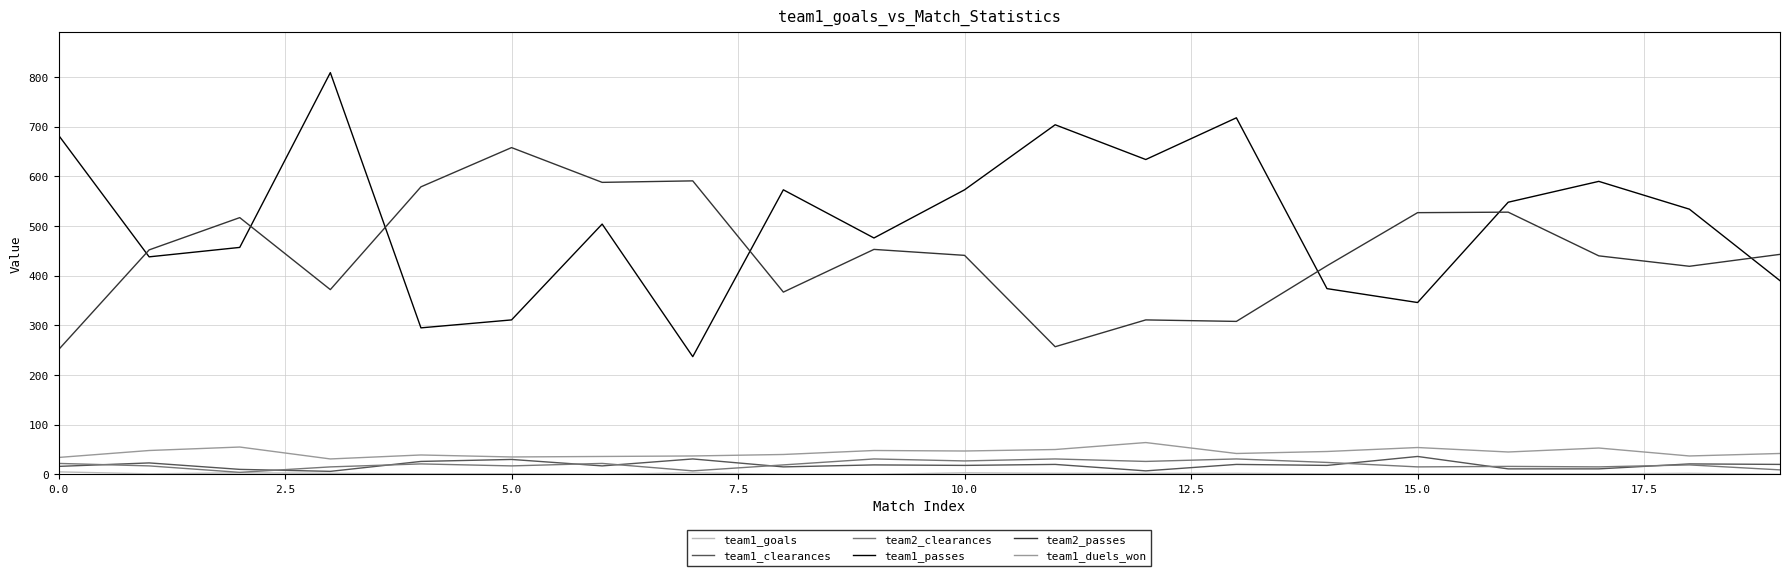

True or false: team2_clearances and team2_passes intersect in this chart.

False